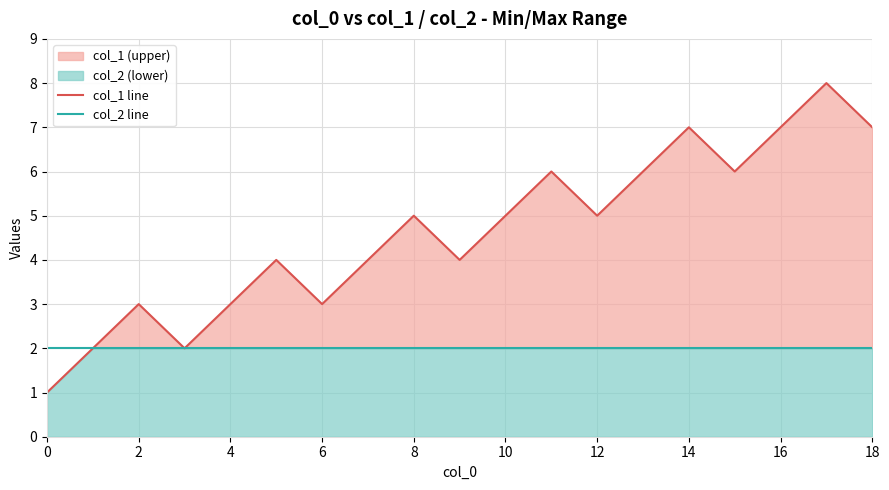

Rank the series by their maximum value, from highest to lowest.

col_1 line, col_2 line